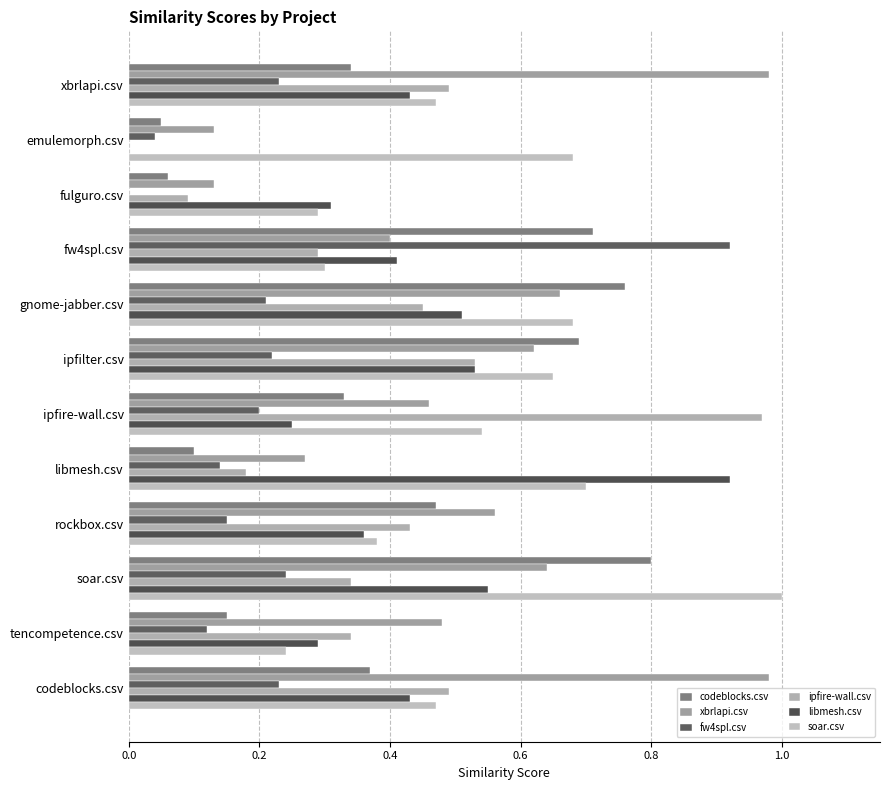

How many values in fw4spl.csv are above zero?

11